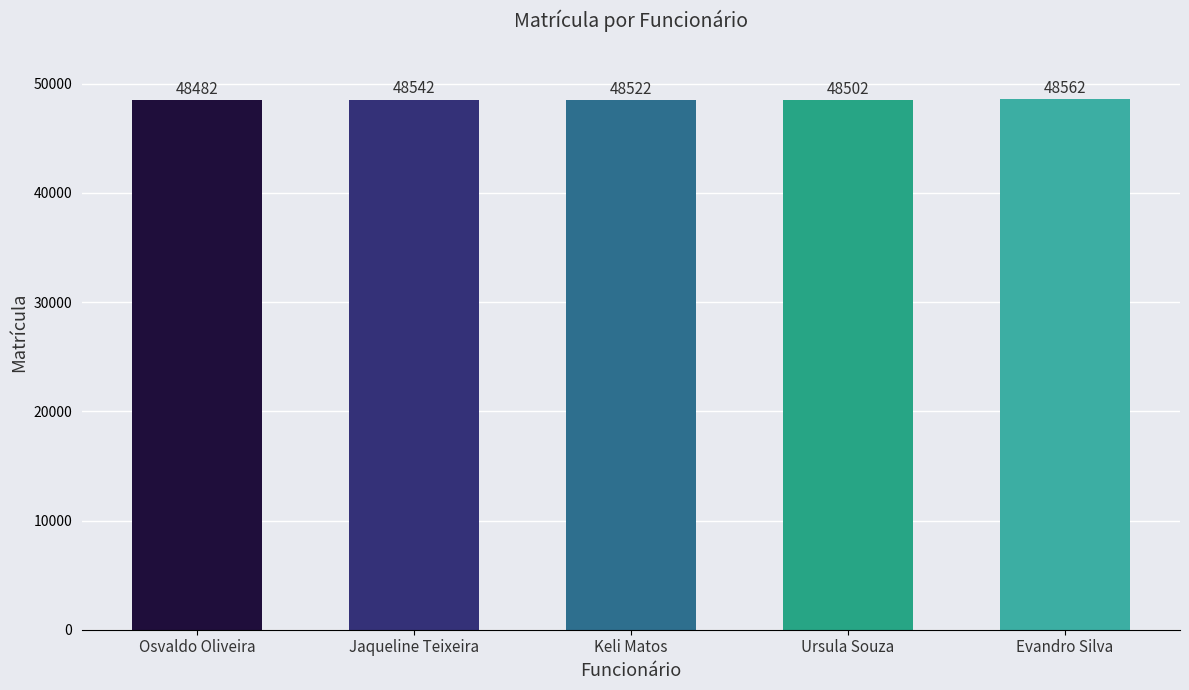

Reading left to right, extract all data points from this chart.

48482	48542	48522	48502	48562